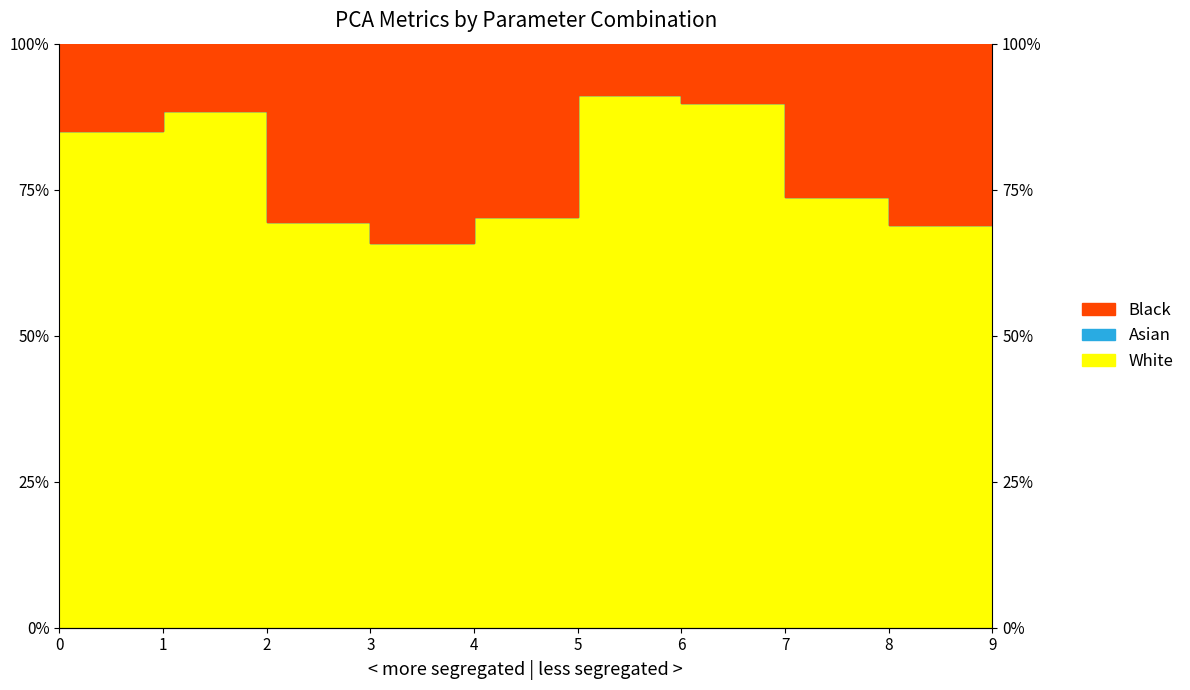

What is the total value across all series at 8?

1.4